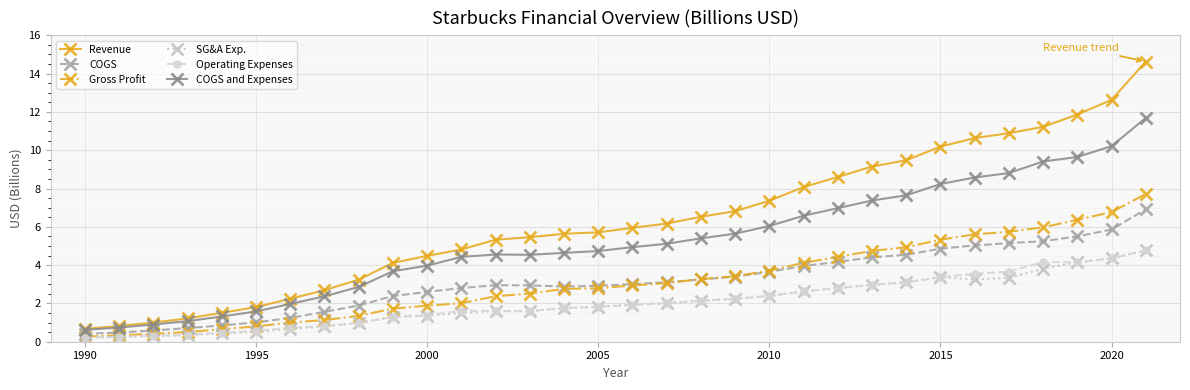

True or false: COGS and Expenses and Operating Expenses cross at least once.

False